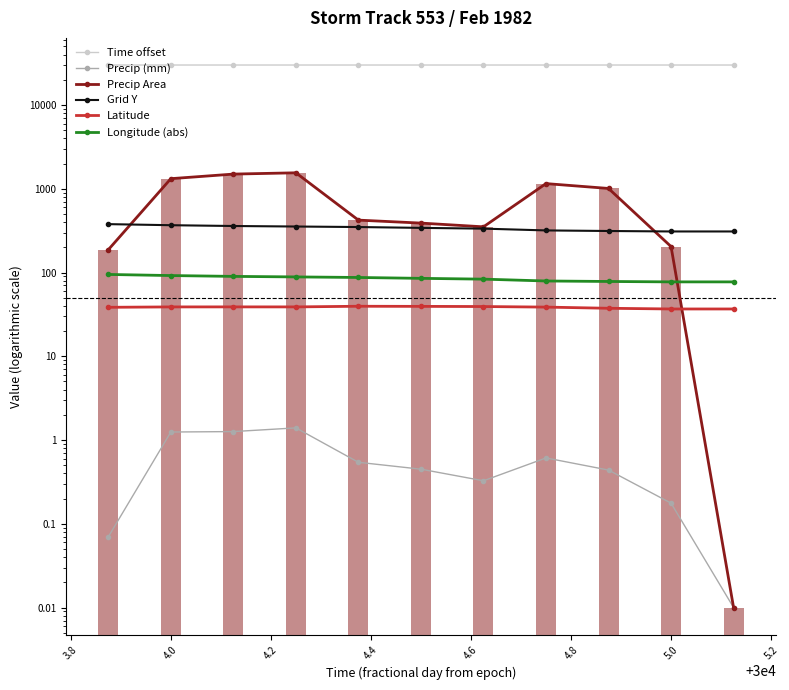

What is the value of the Latitude bar at the 7th from the left?

39.2